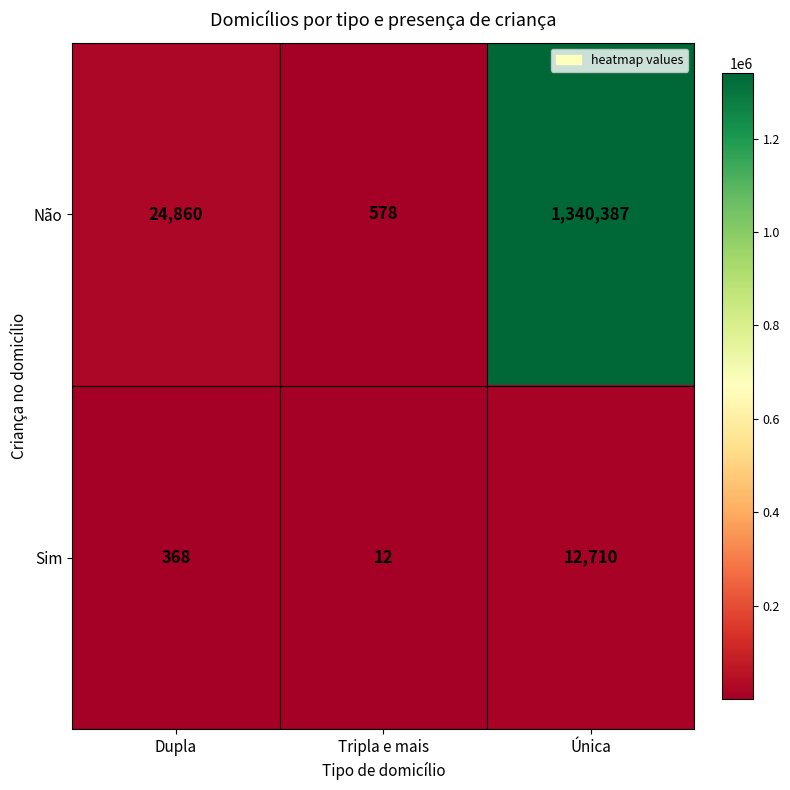

Reading left to right, transcribe all the data shown in this chart.

Não: Dupla=24860	Tripla e mais=578	Única=1340387
Sim: Dupla=368	Tripla e mais=12	Única=12710